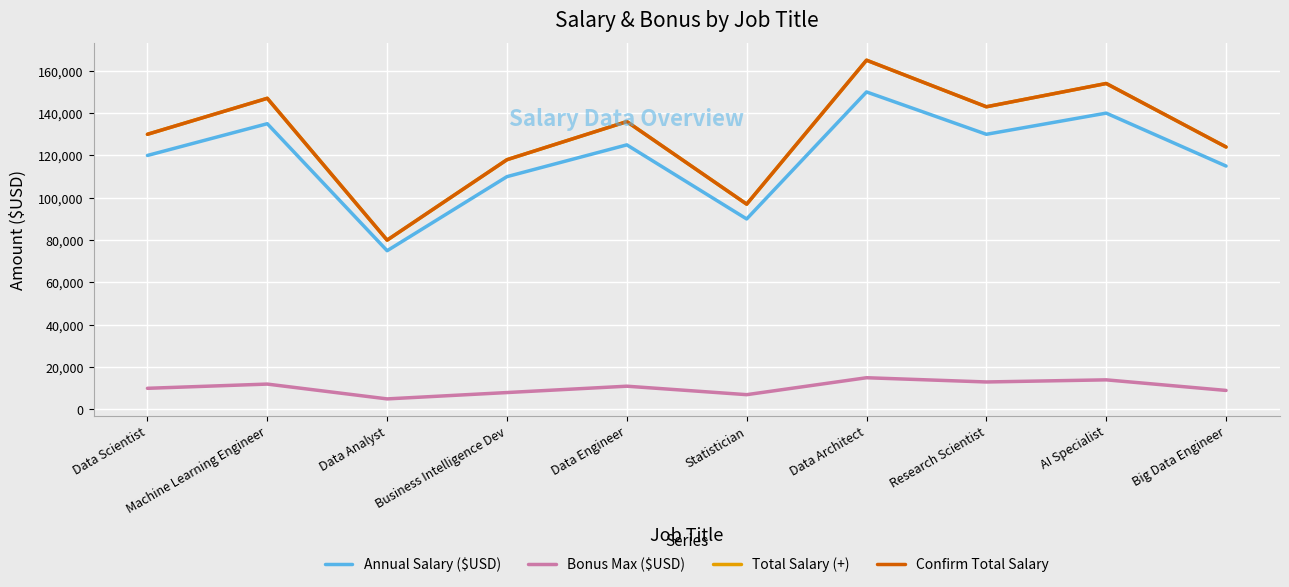

Is this an area chart (filled region under the line)?

No